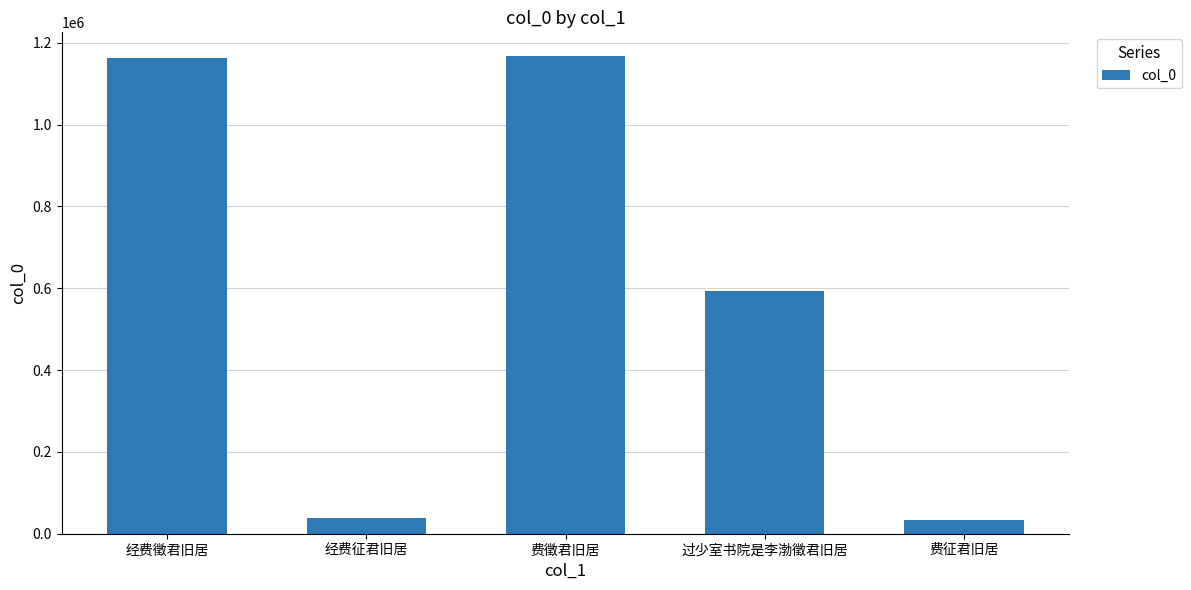

The value at 过少室书院是李渤徵君旧居 is 592942. True or false?

True